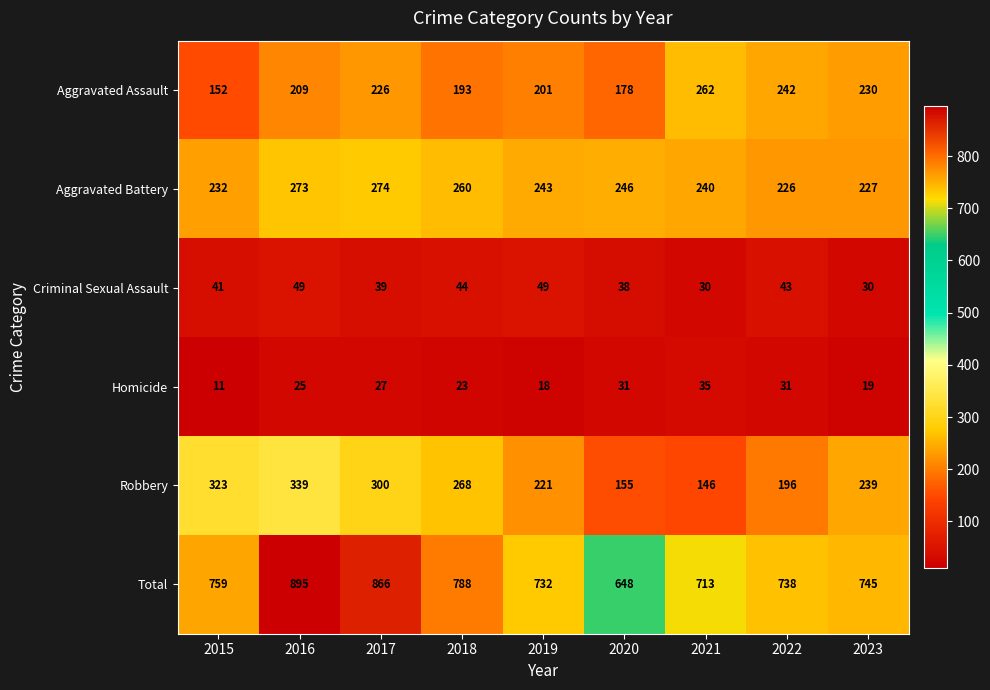

List the series in order of their peak value, highest first.

Total, Robbery, Aggravated Battery, Aggravated Assault, Criminal Sexual Assault, Homicide